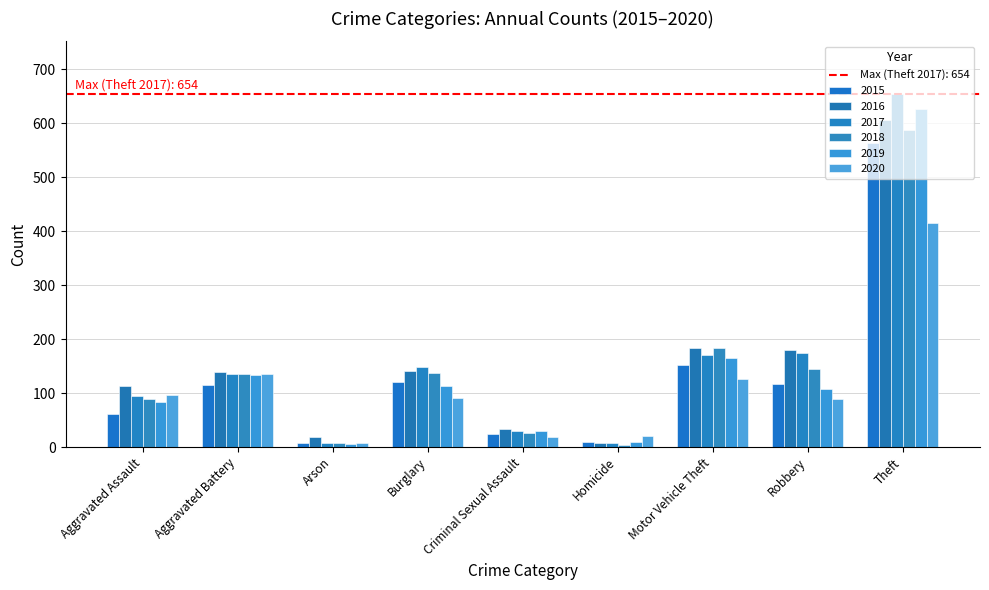

Is the value of 2019 at Burglary greater than the value of 2015 at Motor Vehicle Theft?

No